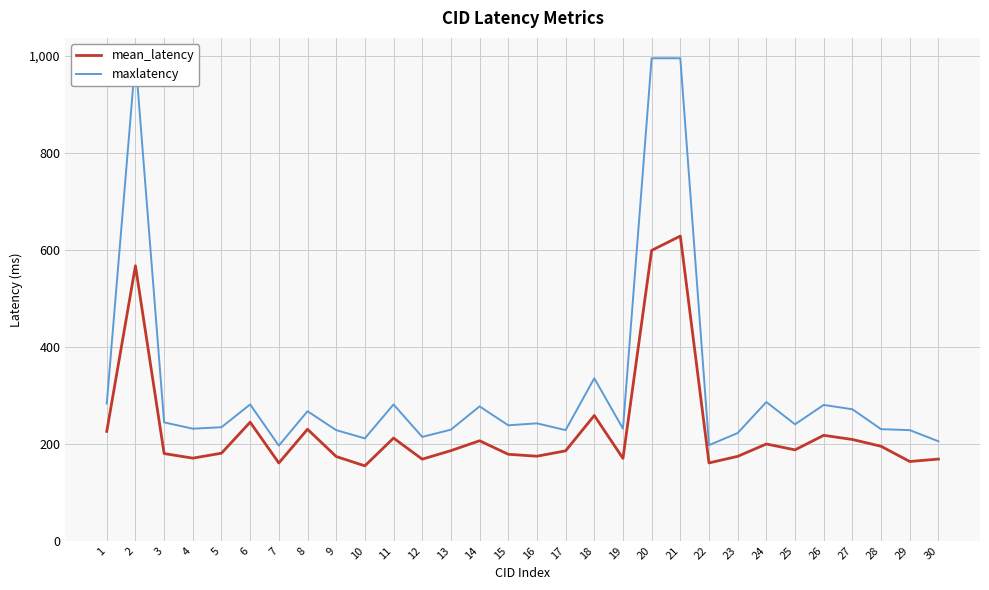

What is the difference between the highest and lowest values at 2?

427.0